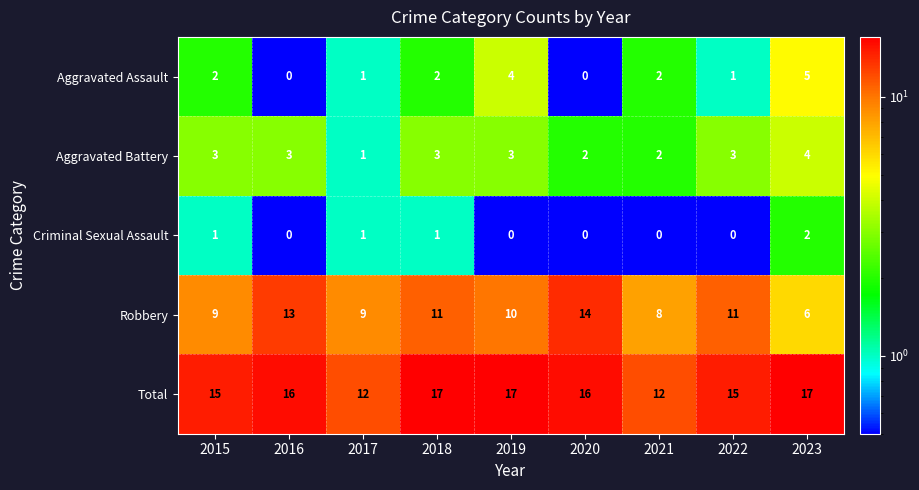

Is it true that Criminal Sexual Assault equals 2 at 2023?

True